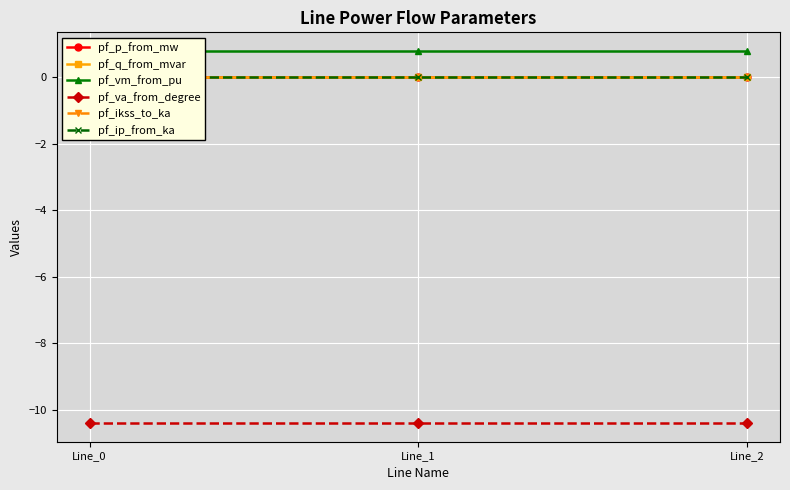

Reading right to left, extract all data points from this chart.

pf_p_from_mw: Line_2=0.0	Line_1=0.0	Line_0=-0.0
pf_q_from_mvar: Line_2=0.0	Line_1=0.0	Line_0=0.0
pf_vm_from_pu: Line_2=0.8	Line_1=0.8	Line_0=0.8
pf_va_from_degree: Line_2=-10.4	Line_1=-10.4	Line_0=-10.4
pf_ikss_to_ka: Line_2=0.0	Line_1=0.0	Line_0=0.0
pf_ip_from_ka: Line_2=0.0	Line_1=0.0	Line_0=0.0